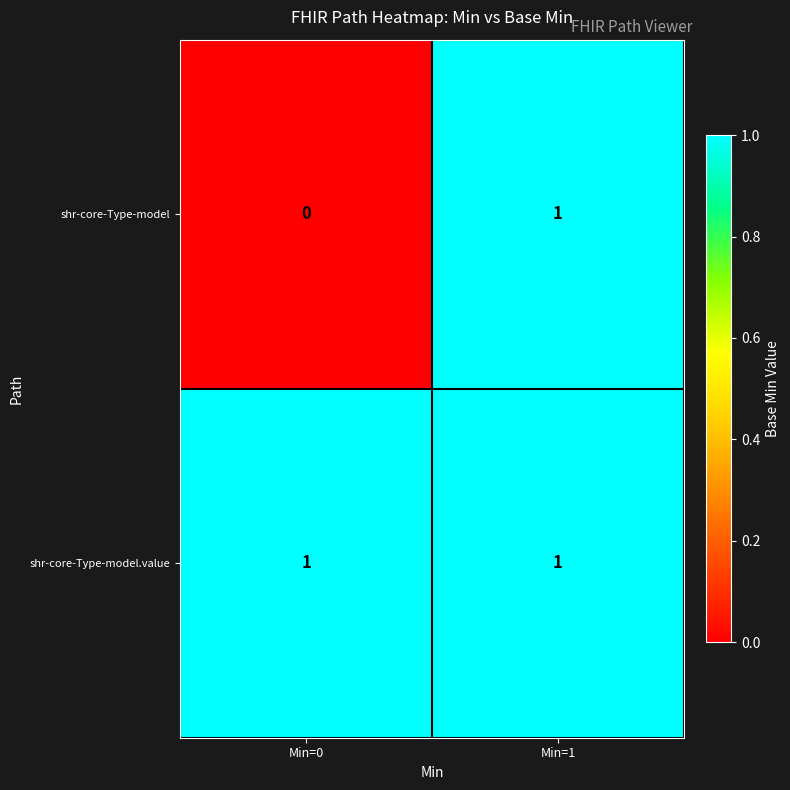

Which series has the largest total across all categories?

shr-core-Type-model.value